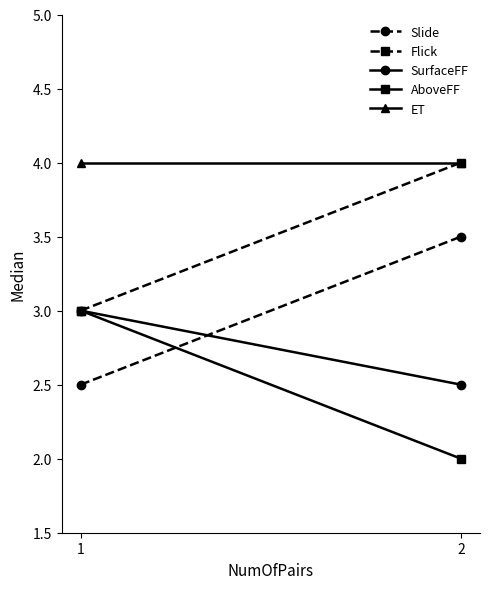

Which series has the largest range (max minus min)?

Slide